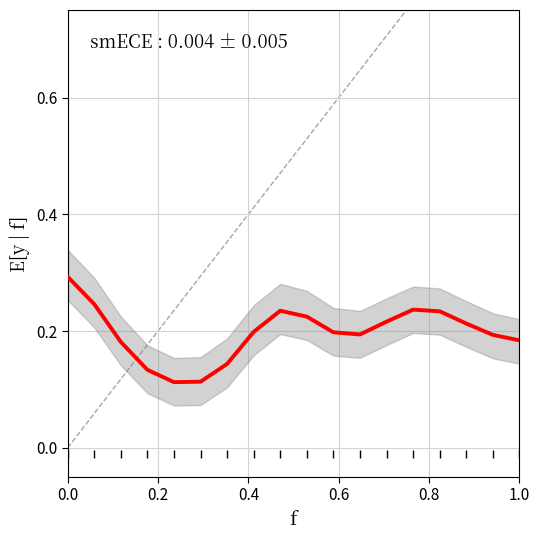

What is the smallest value displayed?

0.1